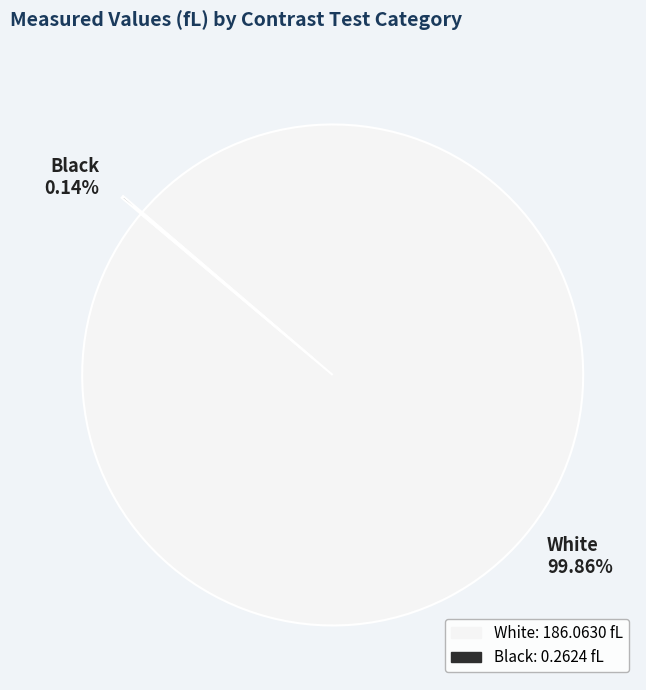

Which slice represents more than half of the pie?

White